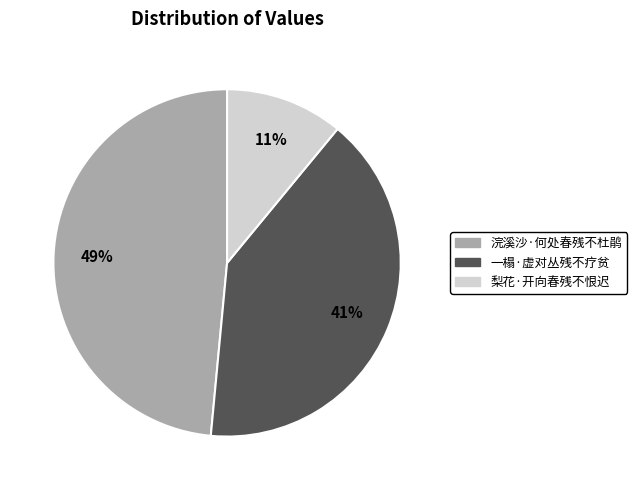

What is the ratio of the value at 一榻·虚对丛残不疗贫 to the value at 梨花·开向春残不恨迟?

3.7